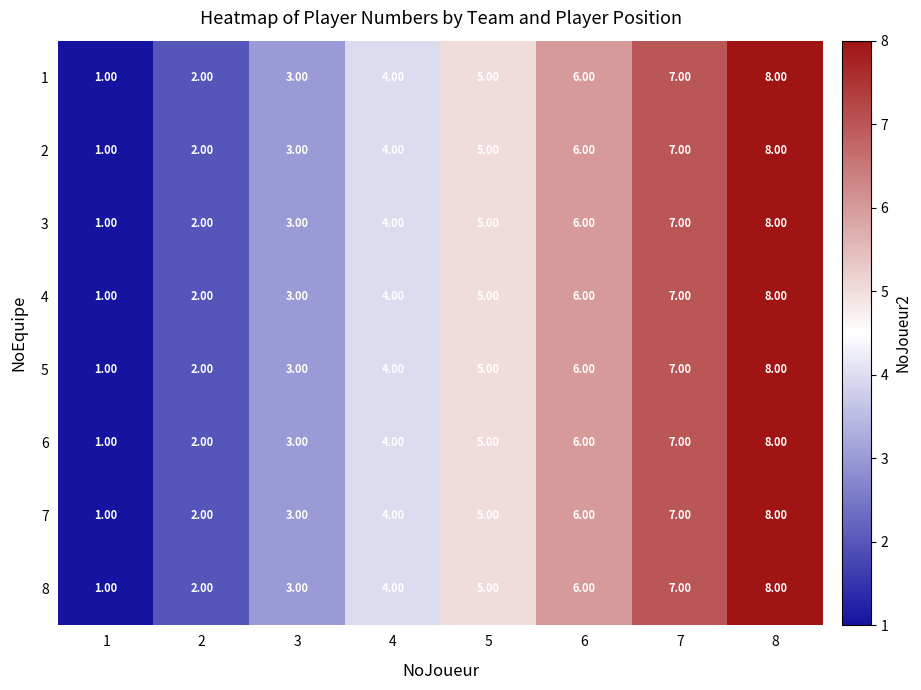

What is the total value across all series at 3?

24